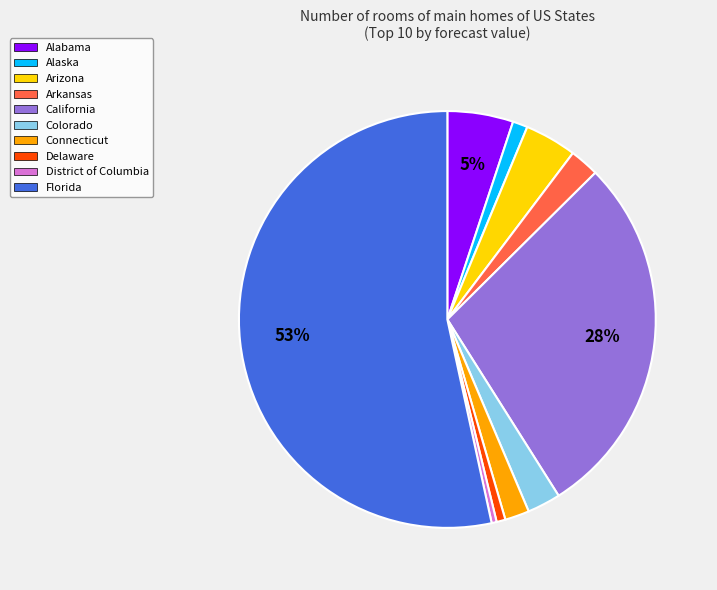

Count the number of slices in the pie.

10